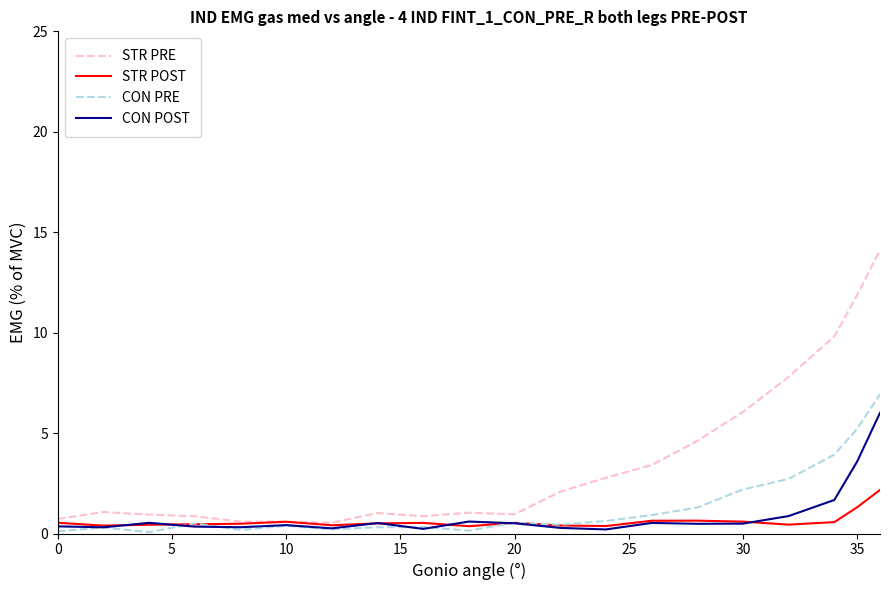

How many lines are shown in the chart?

4